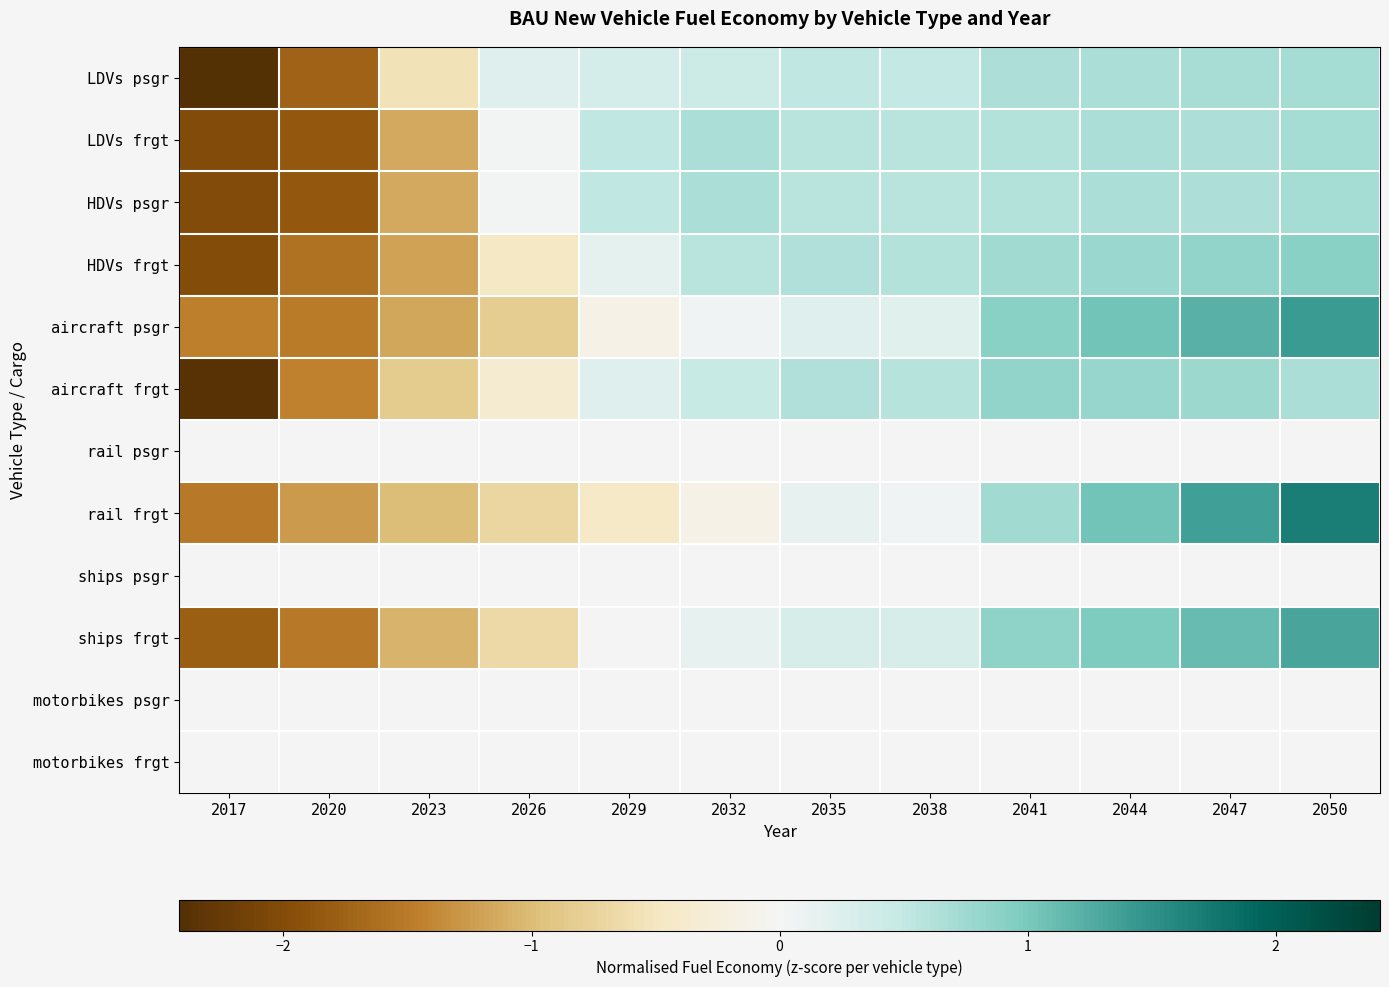

Reading left to right, list all the values displayed in this chart.

LDVs psgr: 2017=-2.4	2020=-1.8	2023=-0.6	2026=0.2	2029=0.3	2032=0.4	2035=0.5	2038=0.5	2041=0.7	2044=0.7	2047=0.7	2050=0.7
LDVs frgt: 2017=-2.0	2020=-1.9	2023=-1.1	2026=0.0	2029=0.5	2032=0.7	2035=0.6	2038=0.6	2041=0.6	2044=0.7	2047=0.7	2050=0.7
HDVs psgr: 2017=-2.0	2020=-1.9	2023=-1.1	2026=0.0	2029=0.5	2032=0.7	2035=0.6	2038=0.6	2041=0.6	2044=0.7	2047=0.7	2050=0.7
HDVs frgt: 2017=-2.0	2020=-1.6	2023=-1.2	2026=-0.5	2029=0.2	2032=0.6	2035=0.6	2038=0.6	2041=0.7	2044=0.8	2047=0.8	2050=0.9
aircraft psgr: 2017=-1.5	2020=-1.5	2023=-1.2	2026=-0.8	2029=-0.1	2032=0.0	2035=0.2	2038=0.2	2041=0.9	2044=1.1	2047=1.2	2050=1.4
aircraft frgt: 2017=-2.4	2020=-1.4	2023=-0.8	2026=-0.3	2029=0.2	2032=0.5	2035=0.6	2038=0.6	2041=0.8	2044=0.8	2047=0.8	2050=0.7
rail psgr: 2017=0.0	2020=0.0	2023=0.0	2026=0.0	2029=0.0	2032=0.0	2035=0.0	2038=0.0	2041=0.0	2044=0.0	2047=0.0	2050=0.0
rail frgt: 2017=-1.5	2020=-1.3	2023=-1.0	2026=-0.7	2029=-0.4	2032=-0.1	2035=0.1	2038=0.0	2041=0.7	2044=1.1	2047=1.4	2050=1.7
ships psgr: 2017=0.0	2020=0.0	2023=0.0	2026=0.0	2029=0.0	2032=0.0	2035=0.0	2038=0.0	2041=0.0	2044=0.0	2047=0.0	2050=0.0
ships frgt: 2017=-1.8	2020=-1.5	2023=-1.1	2026=-0.7	2029=-0.0	2032=0.2	2035=0.3	2038=0.3	2041=0.9	2044=1.0	2047=1.1	2050=1.3
motorbikes psgr: 2017=0.0	2020=0.0	2023=0.0	2026=0.0	2029=0.0	2032=0.0	2035=0.0	2038=0.0	2041=0.0	2044=0.0	2047=0.0	2050=0.0
motorbikes frgt: 2017=0.0	2020=0.0	2023=0.0	2026=0.0	2029=0.0	2032=0.0	2035=0.0	2038=0.0	2041=0.0	2044=0.0	2047=0.0	2050=0.0